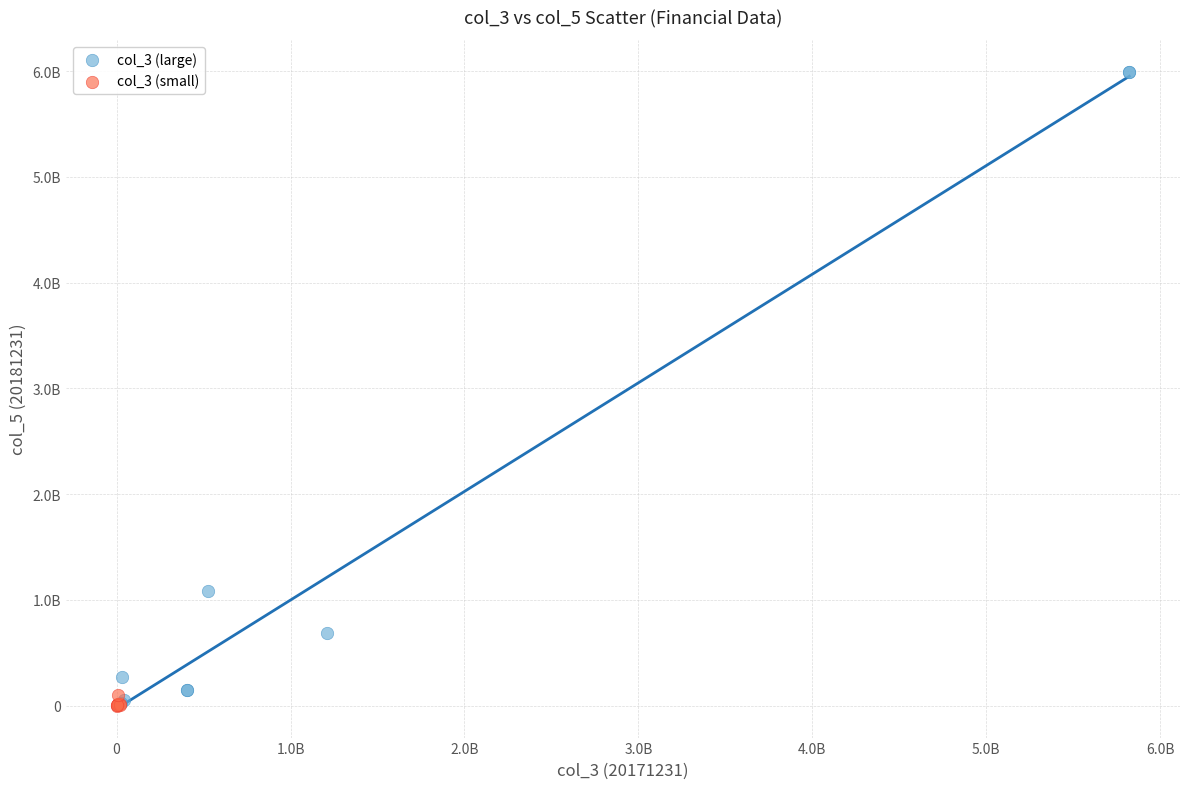

What are all the series names shown in the legend?

col_3 (large), col_3 (small)